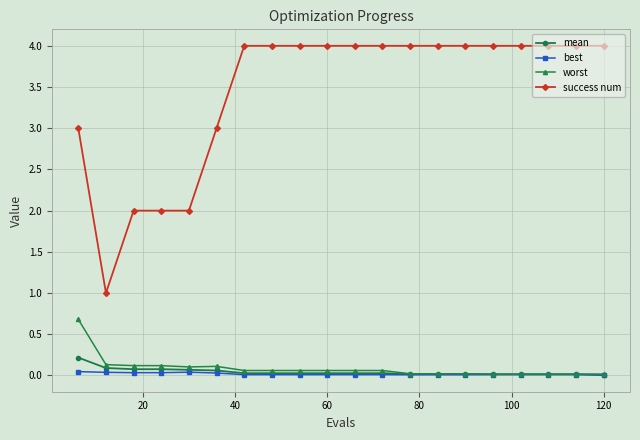

Which series has the largest total across all categories?

success num